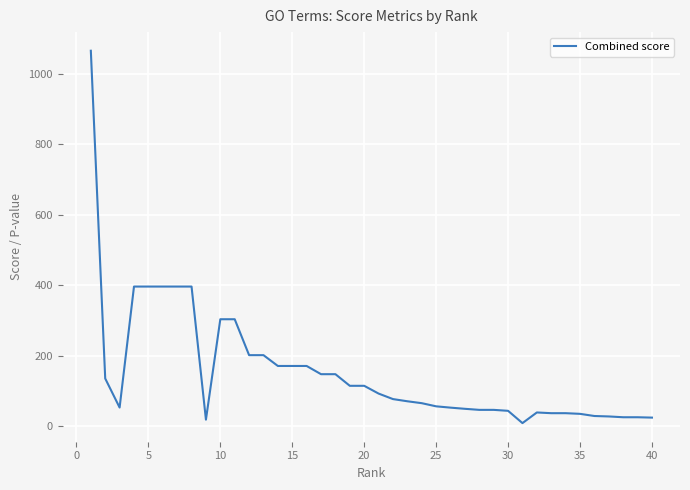

What is the minimum value shown in the chart?

9.3